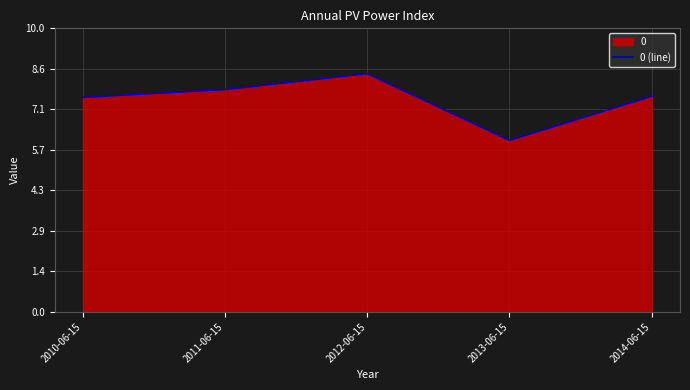

Where does the data first go above 7?

2010-06-15